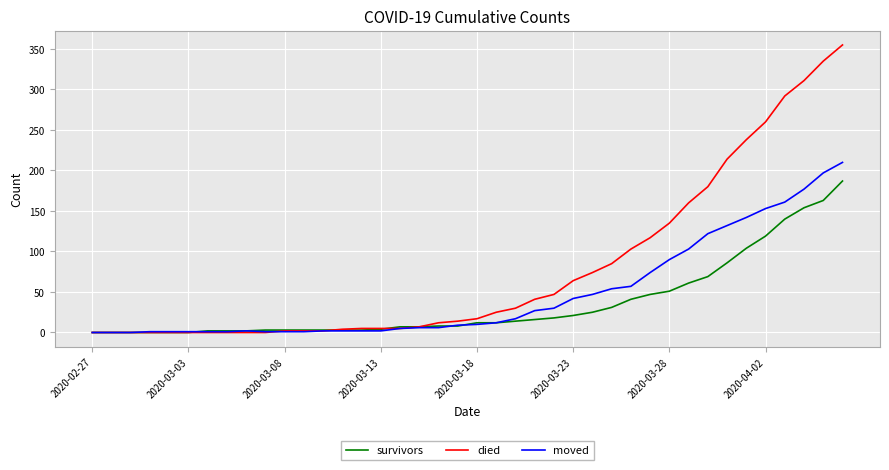

Which series has the largest total across all categories?

died